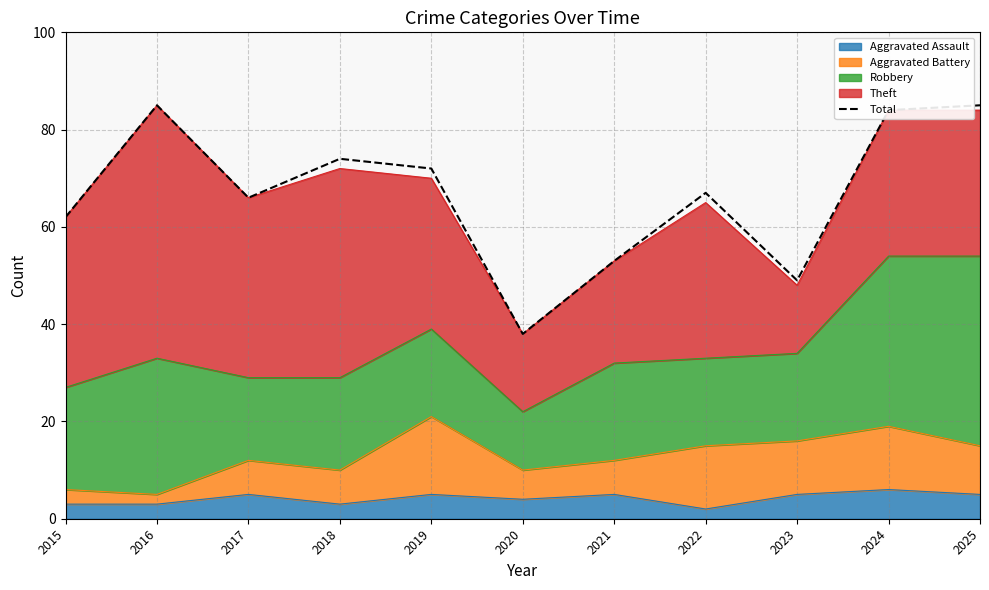

Where does the data first go above 67?

2016